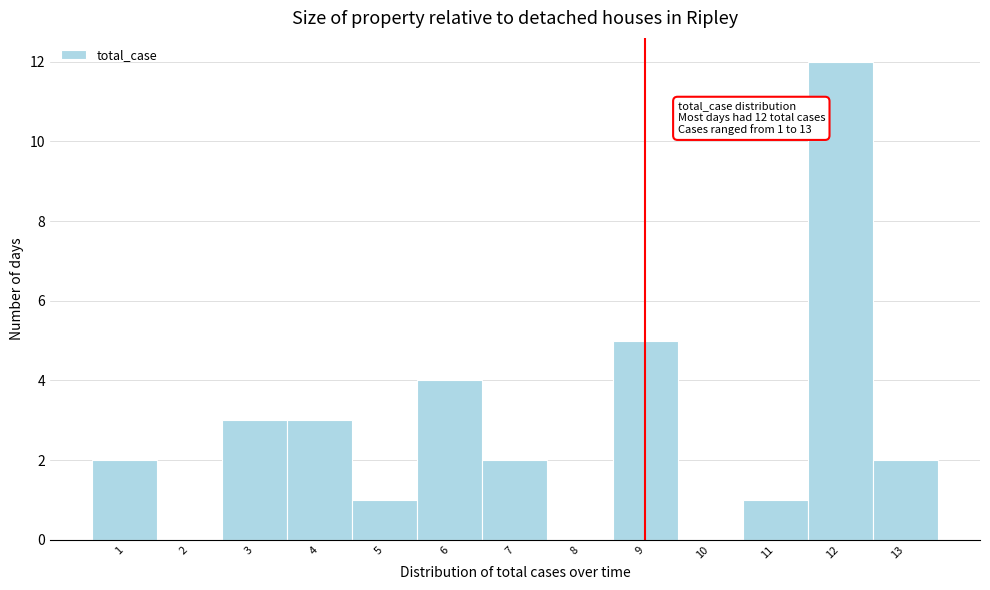

Which range on the x-axis has the tallest bar?

11.5 to 12.5